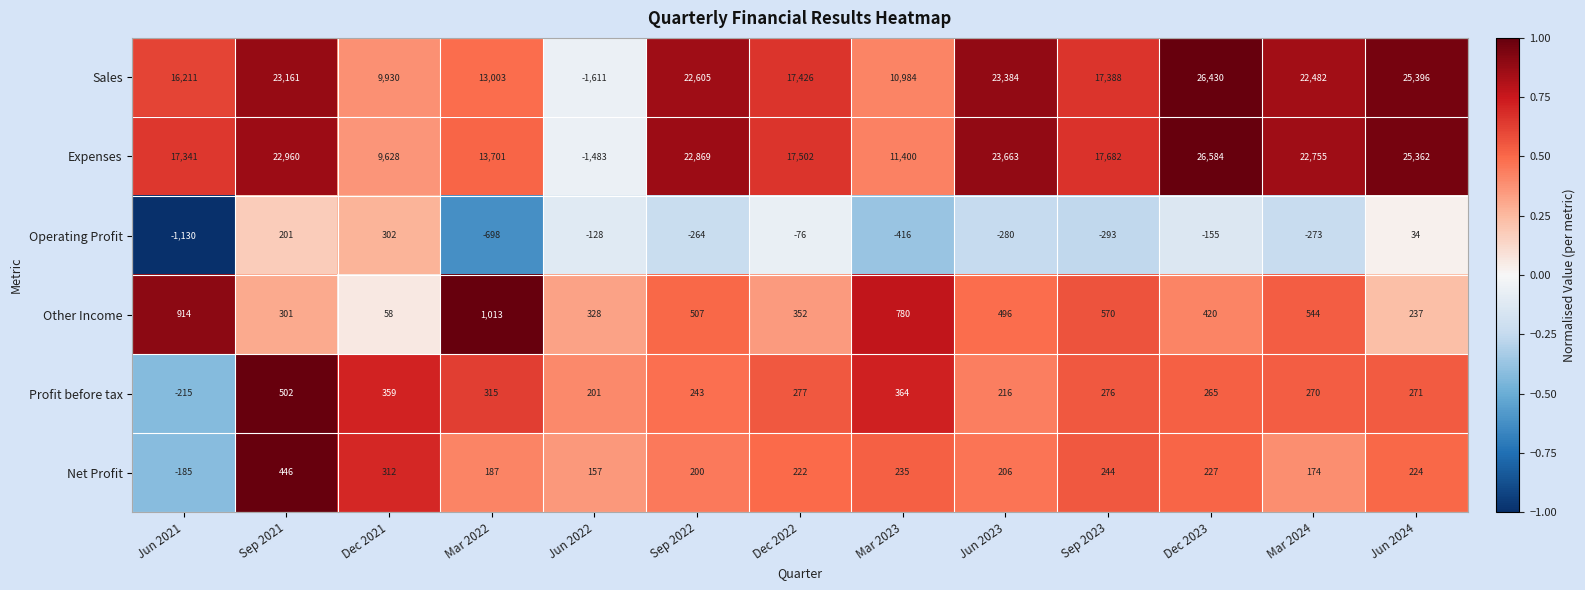

Is it true that Operating Profit equals -346 at Sep 2022?

False